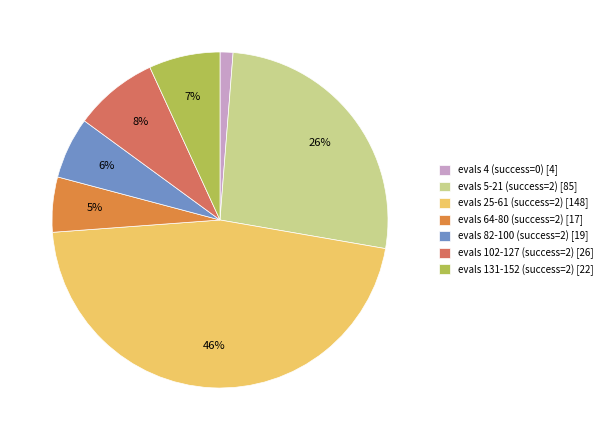

Does evals 131-152 (success=2) [22] account for over 50% of the chart?

No